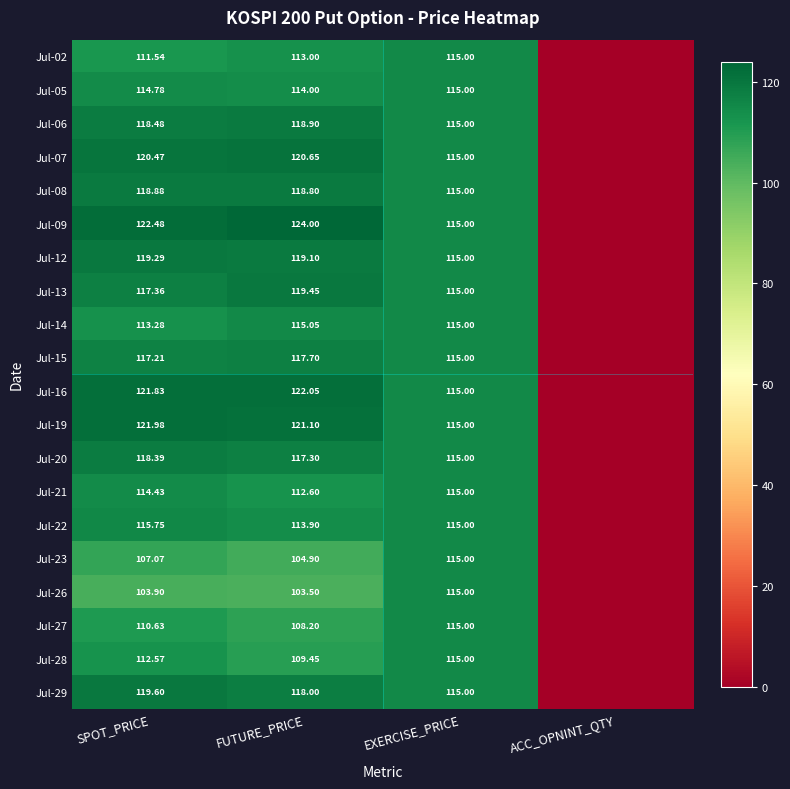

What is the greatest value displayed?

124.0